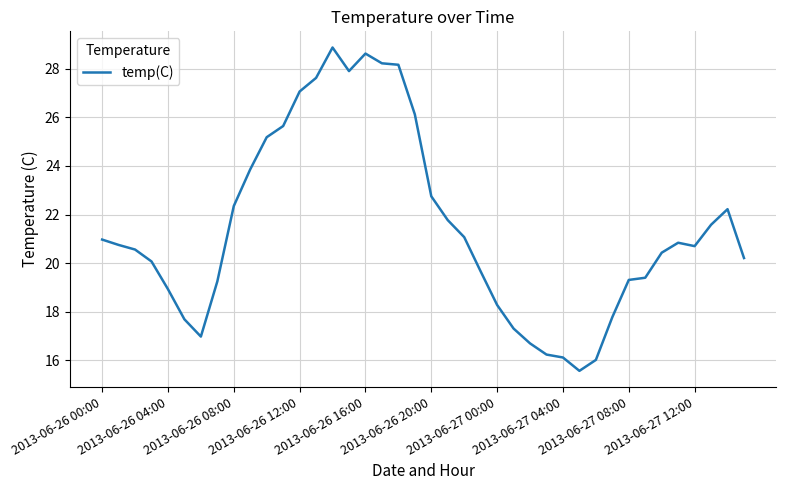

What is the minimum value shown in the chart?

15.6